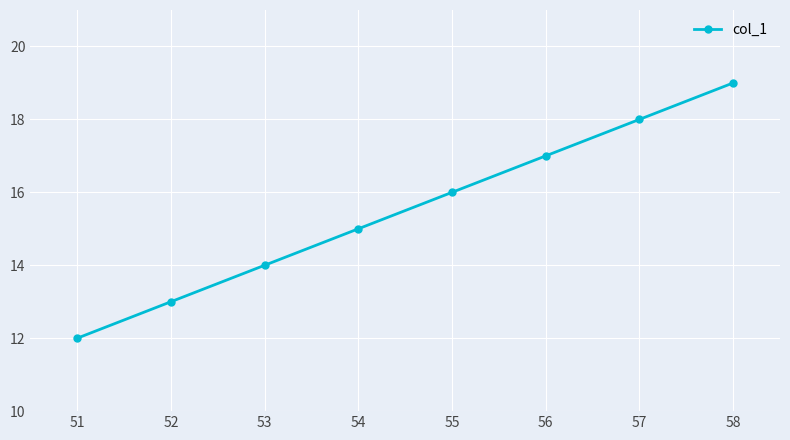

List the labels in order of value, smallest first.

51, 52, 53, 54, 55, 56, 57, 58